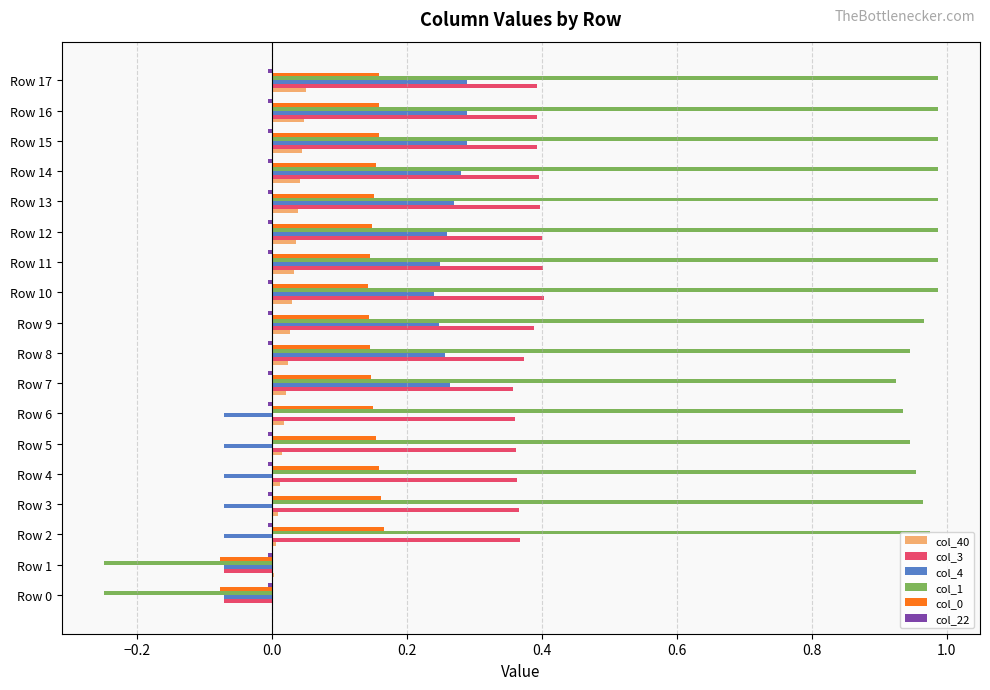

Which series has the largest range (max minus min)?

col_1